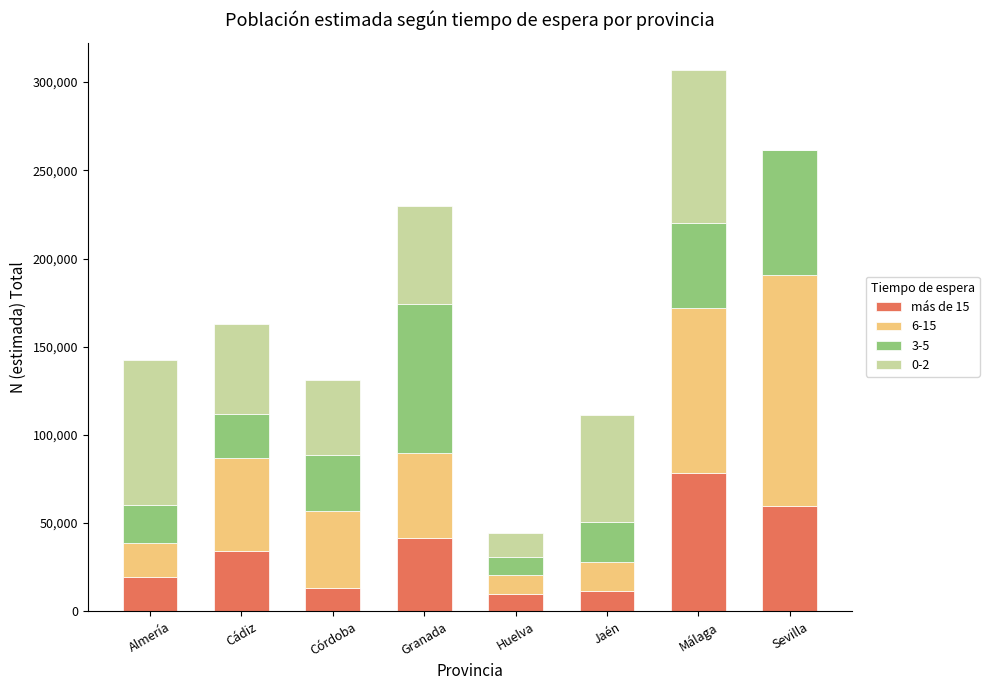

Is it true that más de 15 equals 41458 at Granada?

True